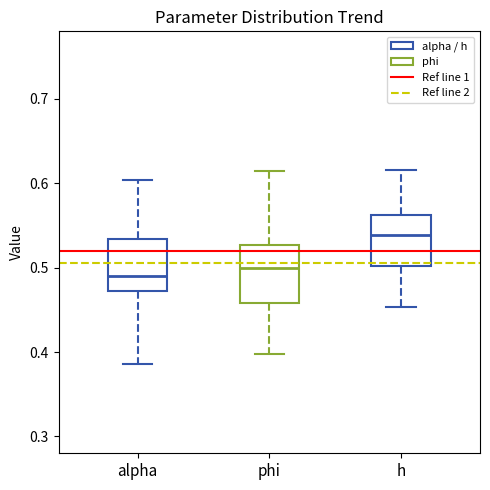

Where does the median line of the box for phi sit on the y-axis? The values are not printed on the chart, so give them approximately, as read against the axis.

0.50